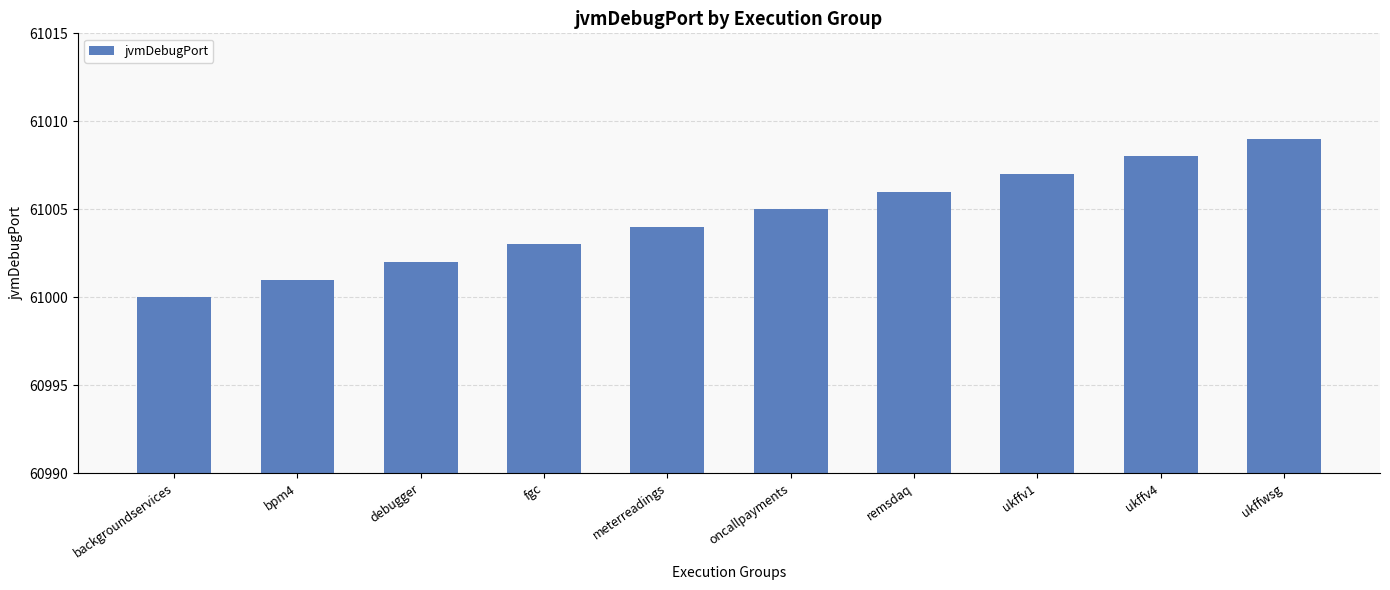

Approximately how many times larger is the value at debugger compared to ukffwsg?

1.0